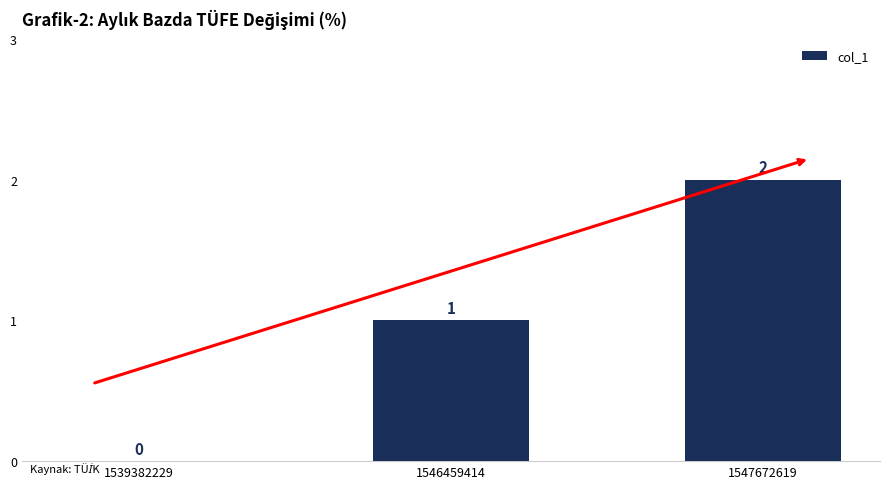

What is the average value?

1